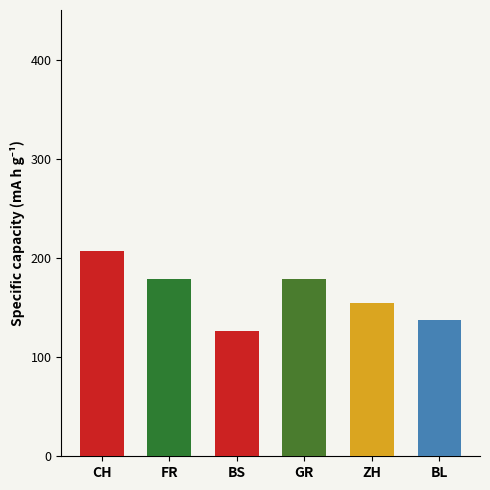

What is the difference between the values at ZH and BS?

29